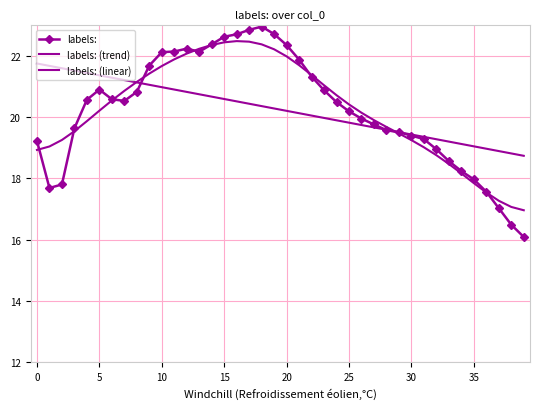

After their last crossing, which series has the higher values: labels: (trend) or labels: (linear)?

labels: (linear)